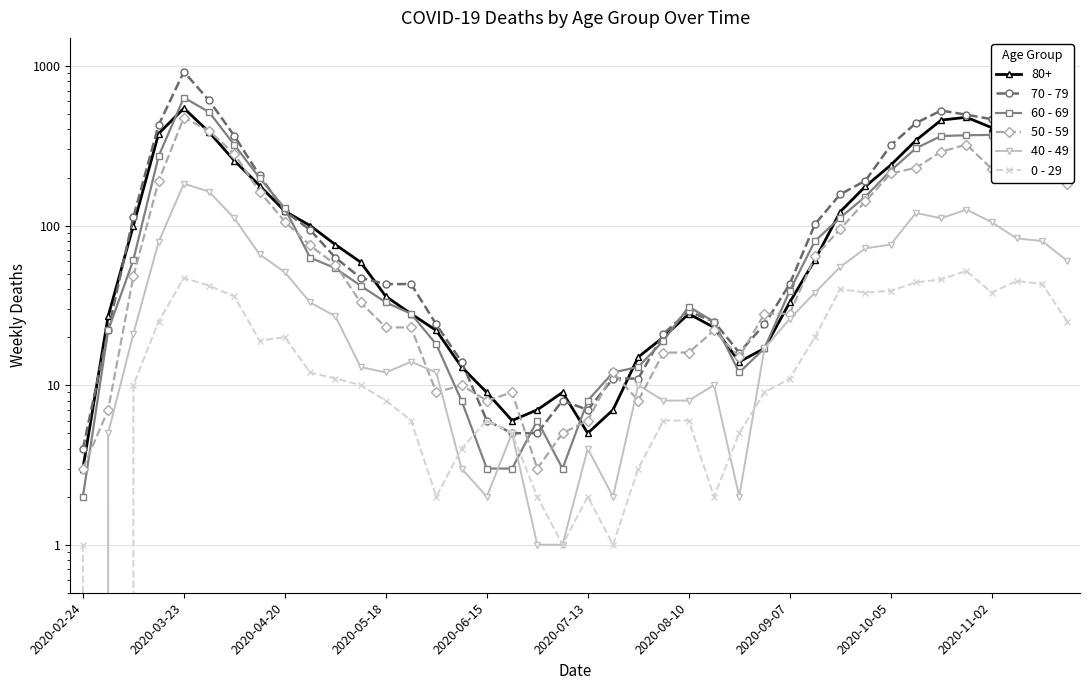

What is the sum of the 60 - 69 values at 31 and 37?

462